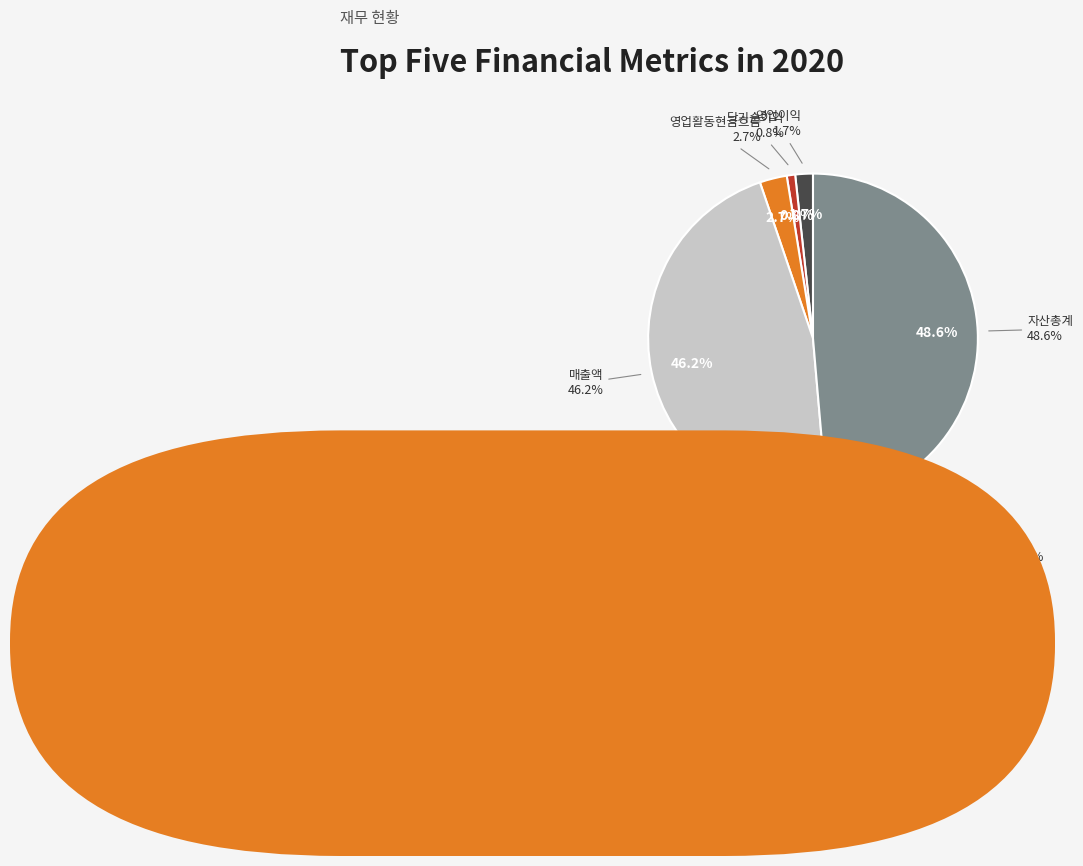

How many slices are in this pie chart?

5